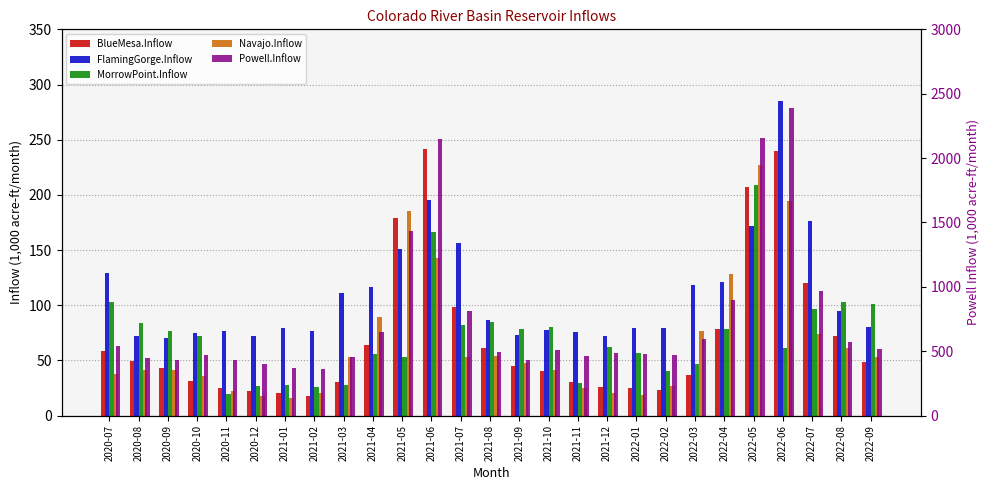

Count the number of data series in this chart.

5